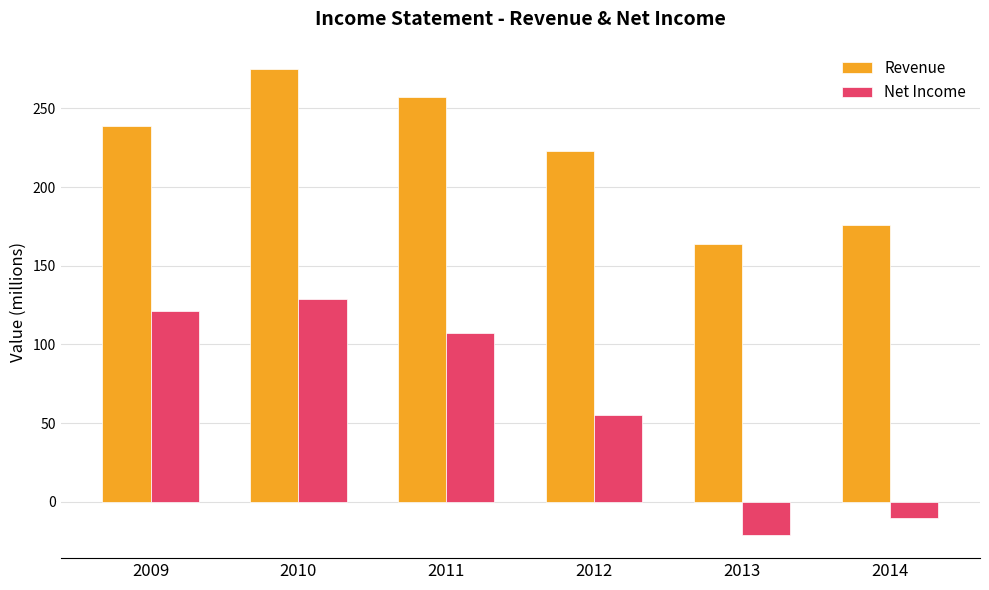

What is the approximate value of Revenue at 2013, to the nearest 10?

160